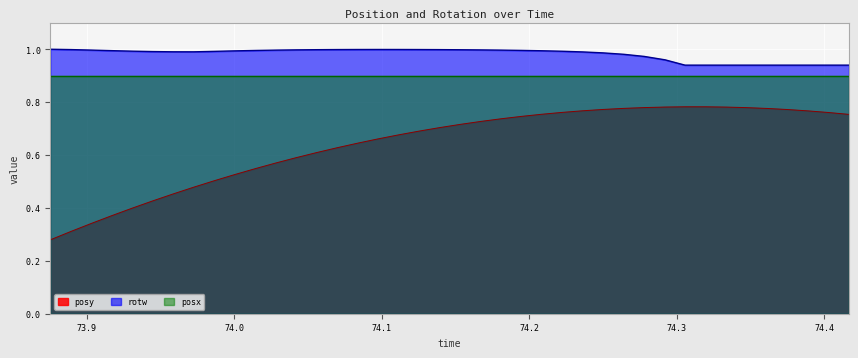

What is the difference between the maximum and minimum values in the rotw series?

0.1